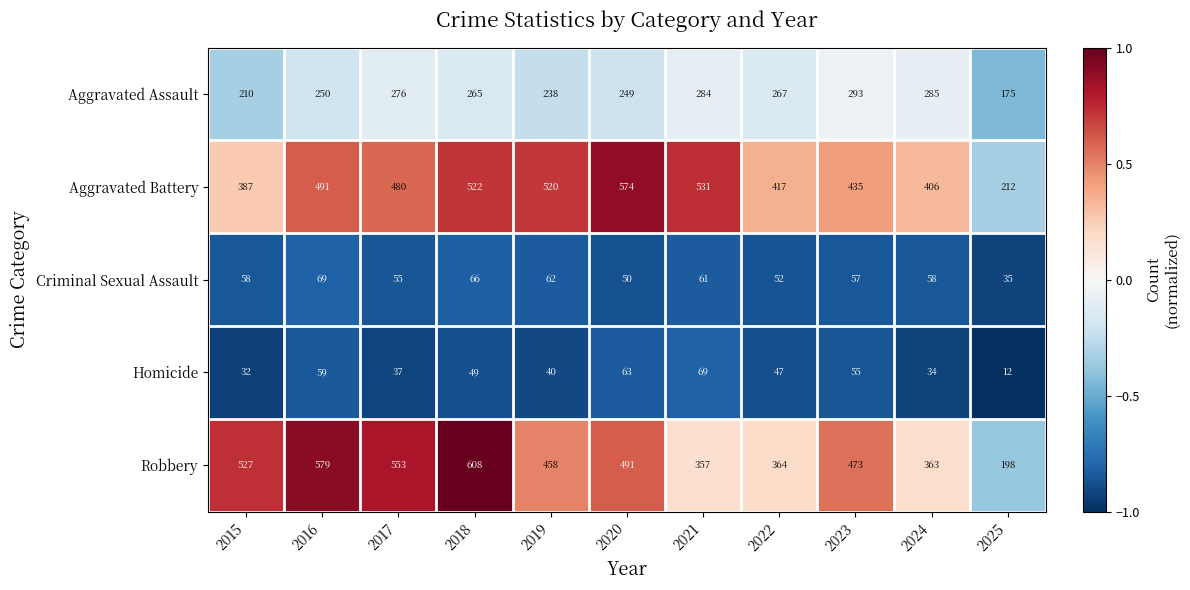

What is the total value across all series at 2018?

1510